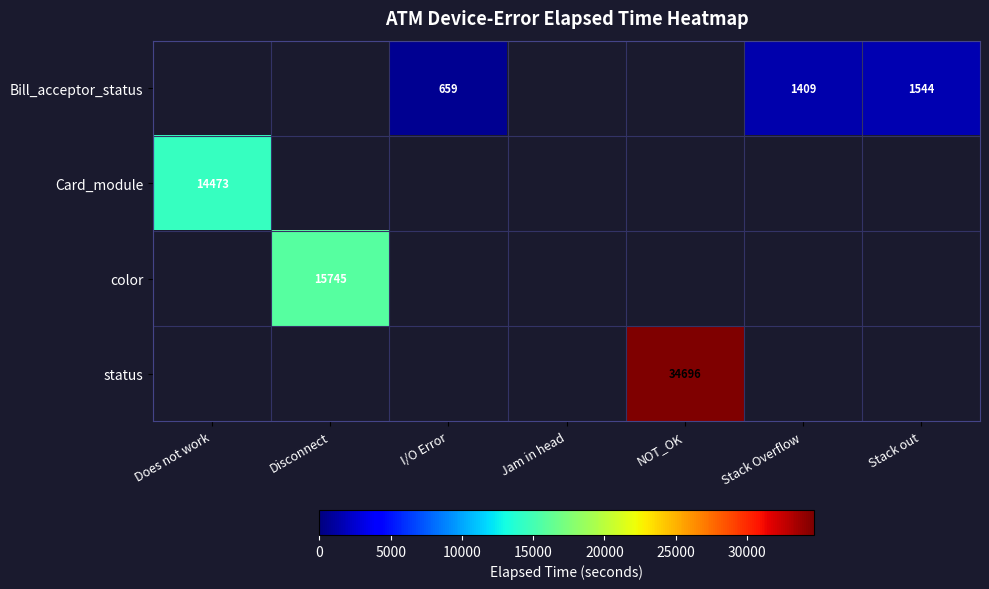

Which series has the largest total across all categories?

status